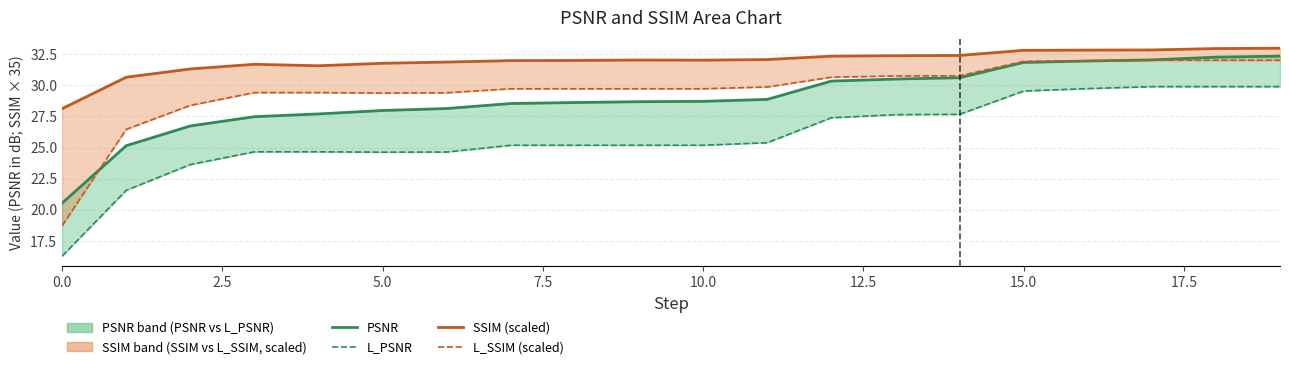

What is the smallest value displayed?

16.3